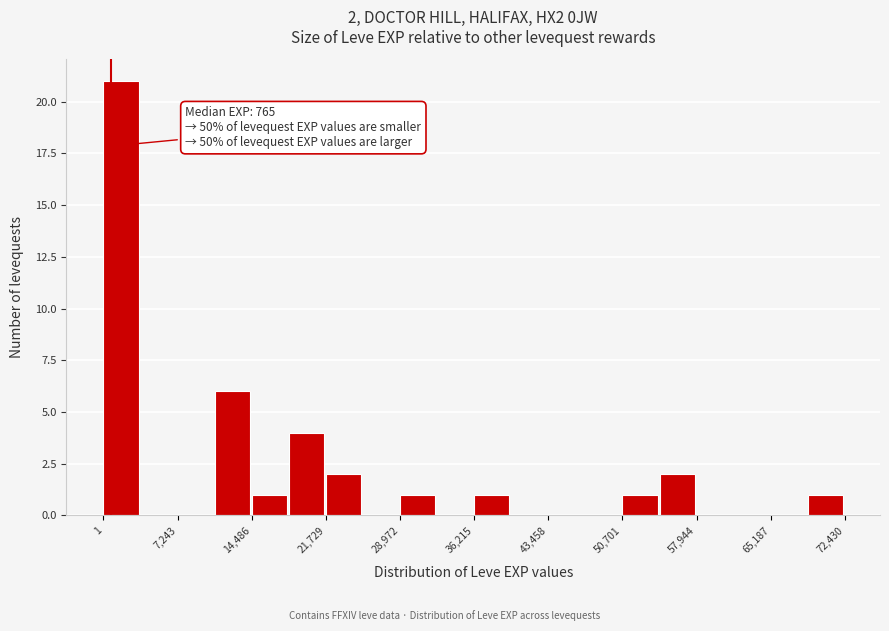

Read against the x-axis, roughly where is the centre of the tallest bar?

2000